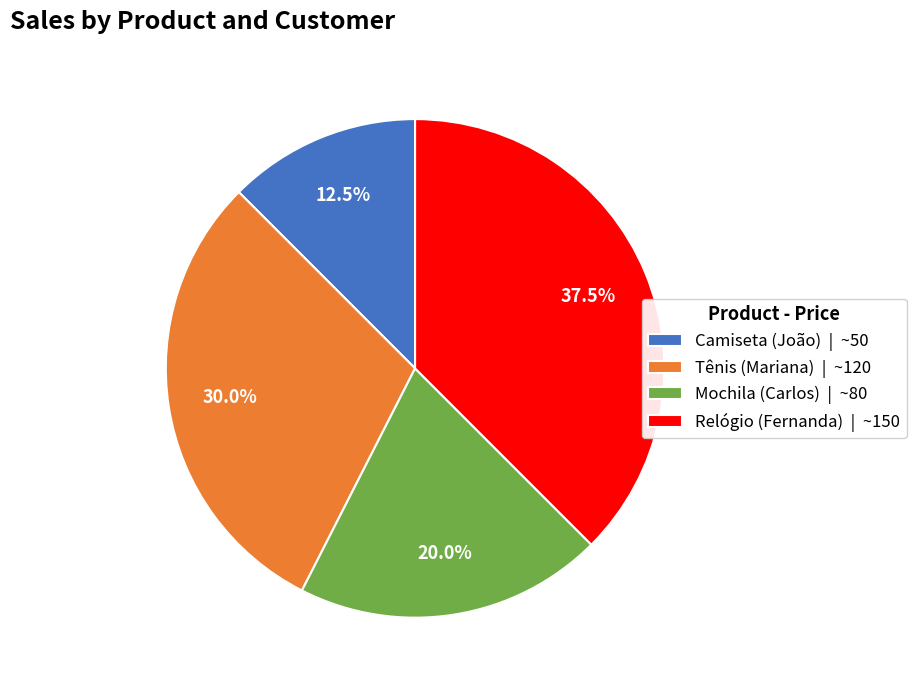

To the nearest percent, what is the average slice percentage?

25%